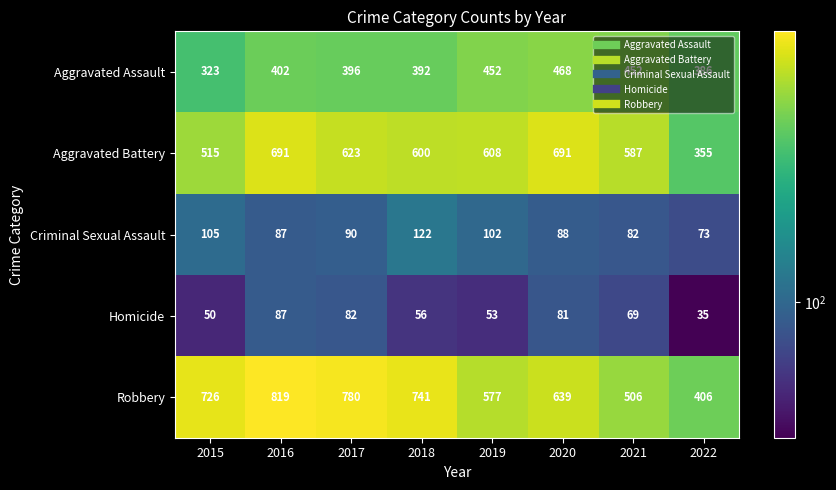

List the series in order of their peak value, lowest first.

Homicide, Criminal Sexual Assault, Aggravated Assault, Aggravated Battery, Robbery